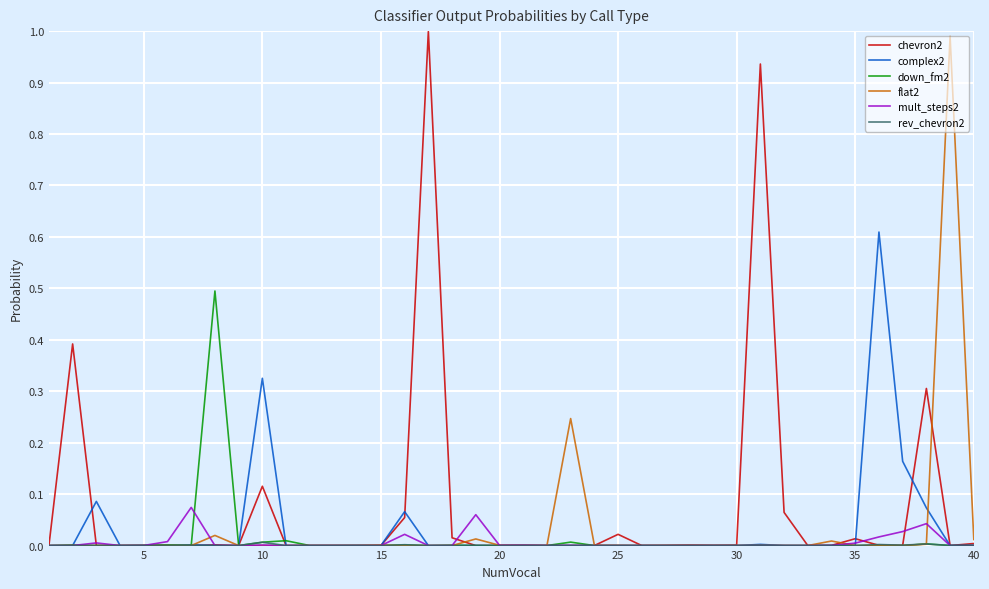

Reading left to right, extract all data points from this chart.

chevron2: 0.0	0.4	0.0	0.0	0.0	0.0	0.0	0.0	0.0	0.1	0.0	0.0	0.0	0.0	0.0	0.1	1.0	0.0	0.0	0.0	0.0	0.0	0.0	0.0	0.0	0.0	0.0	0.0	0.0	0.0	0.9	0.1	0.0	0.0	0.0	0.0	0.0	0.3	0.0	0.0
complex2: 0.0	0.0	0.1	0.0	0.0	0.0	0.0	0.0	0.0	0.3	0.0	0.0	0.0	0.0	0.0	0.1	0.0	0.0	0.0	0.0	0.0	0.0	0.0	0.0	0.0	0.0	0.0	0.0	0.0	0.0	0.0	0.0	0.0	0.0	0.0	0.6	0.2	0.1	0.0	0.0
down_fm2: 0.0	0.0	0.0	0.0	0.0	0.0	0.0	0.5	0.0	0.0	0.0	0.0	0.0	0.0	0.0	0.0	0.0	0.0	0.0	0.0	0.0	0.0	0.0	0.0	0.0	0.0	0.0	0.0	0.0	0.0	0.0	0.0	0.0	0.0	0.0	0.0	0.0	0.0	0.0	0.0
flat2: 0.0	0.0	0.0	0.0	0.0	0.0	0.0	0.0	0.0	0.0	0.0	0.0	0.0	0.0	0.0	0.0	0.0	0.0	0.0	0.0	0.0	0.0	0.2	0.0	0.0	0.0	0.0	0.0	0.0	0.0	0.0	0.0	0.0	0.0	0.0	0.0	0.0	0.0	1.0	0.0
mult_steps2: 0.0	0.0	0.0	0.0	0.0	0.0	0.1	0.0	0.0	0.0	0.0	0.0	0.0	0.0	0.0	0.0	0.0	0.0	0.1	0.0	0.0	0.0	0.0	0.0	0.0	0.0	0.0	0.0	0.0	0.0	0.0	0.0	0.0	0.0	0.0	0.0	0.0	0.0	0.0	0.0
rev_chevron2: 0.0	0.0	0.0	0.0	0.0	0.0	0.0	0.0	0.0	0.0	0.0	0.0	0.0	0.0	0.0	0.0	0.0	0.0	0.0	0.0	0.0	0.0	0.0	0.0	0.0	0.0	0.0	0.0	0.0	0.0	0.0	0.0	0.0	0.0	0.0	0.0	0.0	0.0	0.0	0.0